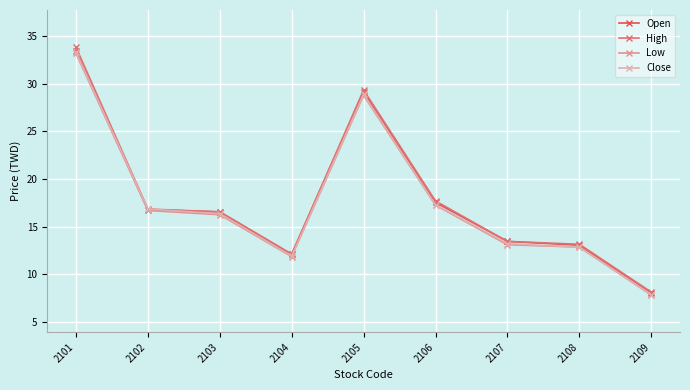

What is the difference between the maximum and minimum values in the Low series?

25.4